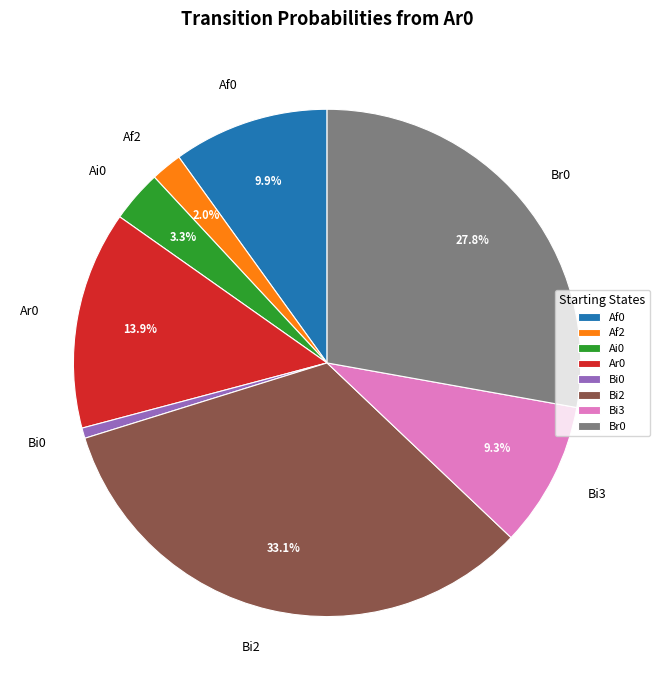

Which has a higher value, Ai0 or Af0?

Af0